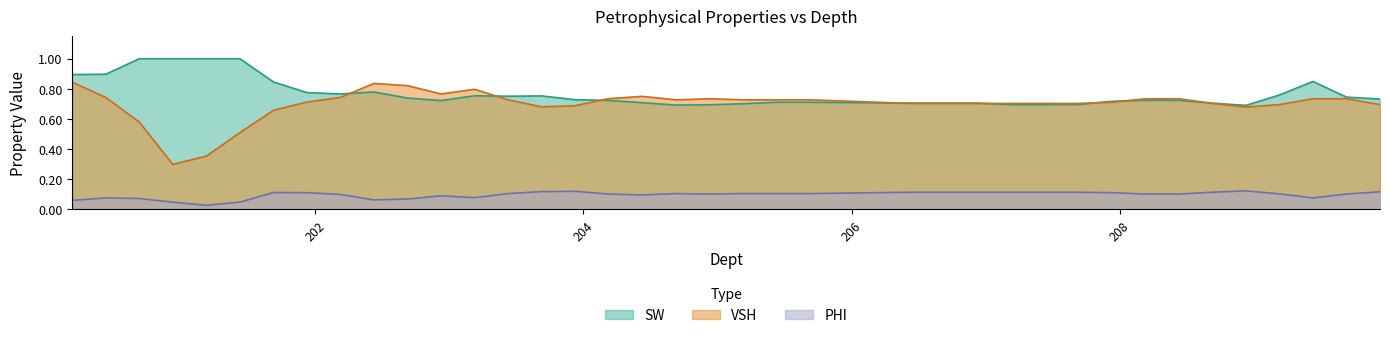

What is the minimum value for SW?

0.7